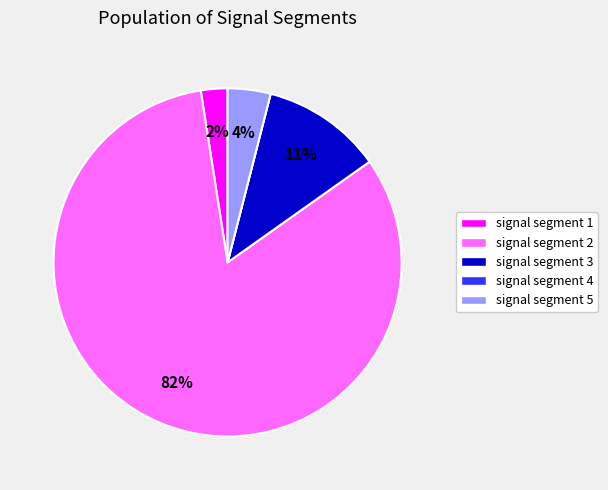

Which category has the biggest portion of the pie?

signal segment 2